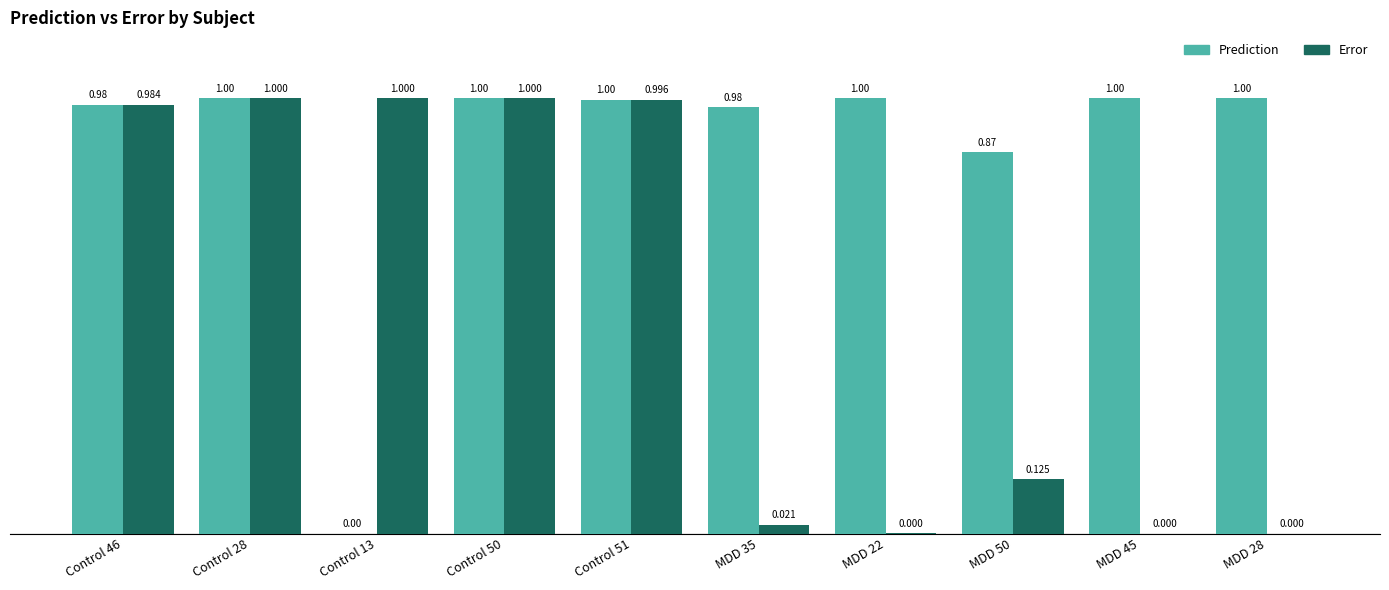

Which series has the largest total across all categories?

Prediction